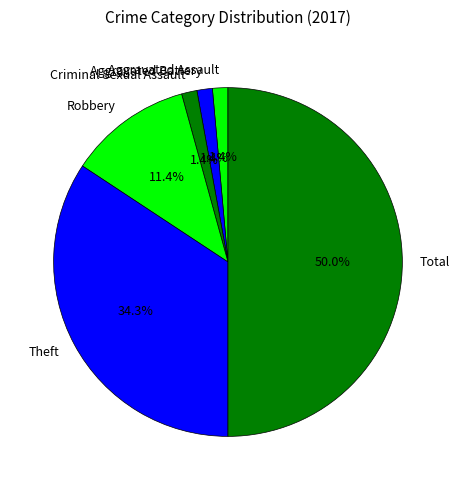

What is the majority slice?

Total